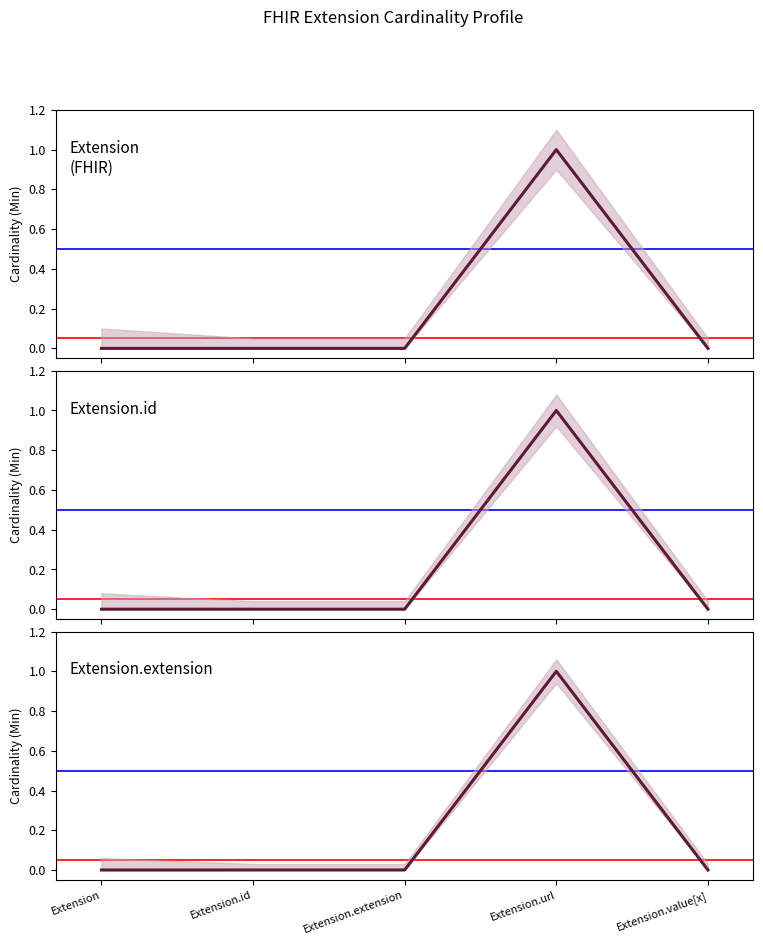

How many interior local peaks does the Extension.value[x] (Min) series have?

1